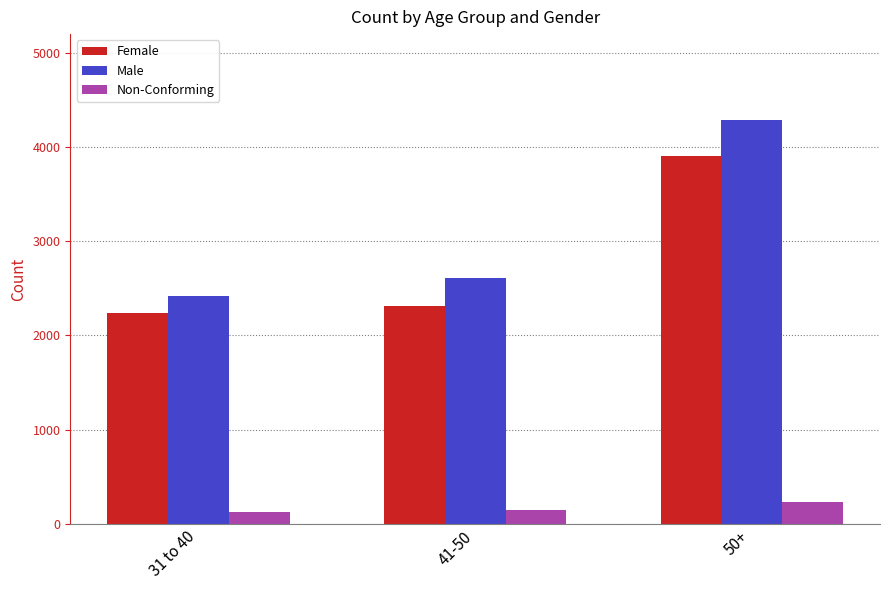

What is the greatest value displayed?

4293